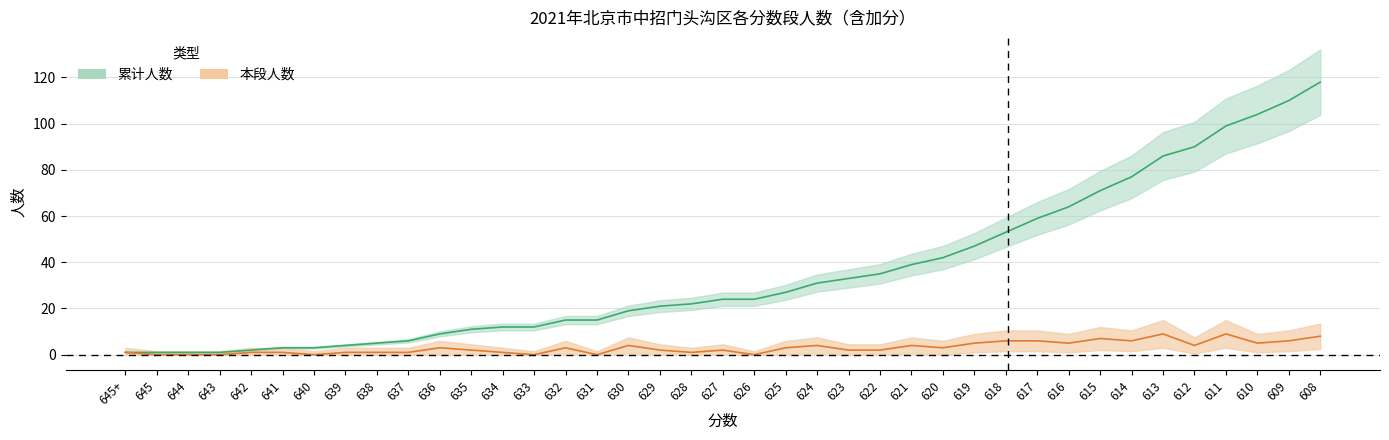

How many lines are shown in the chart?

2